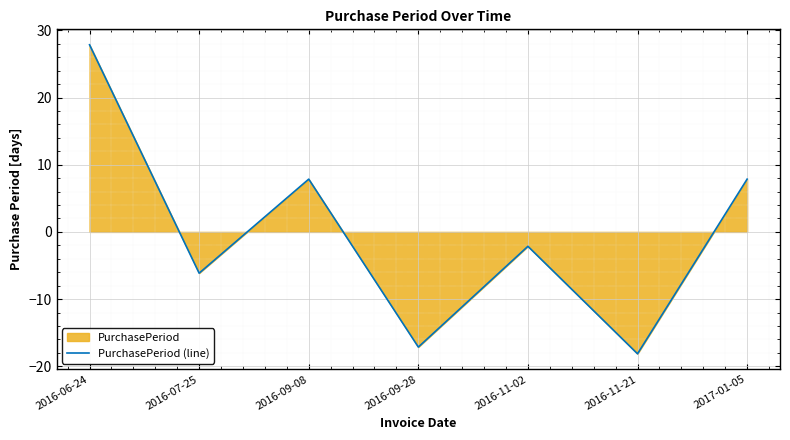

Rank the categories by value from highest to lowest.

2016-06-24, 2016-09-08, 2017-01-05, 2016-11-02, 2016-07-25, 2016-09-28, 2016-11-21